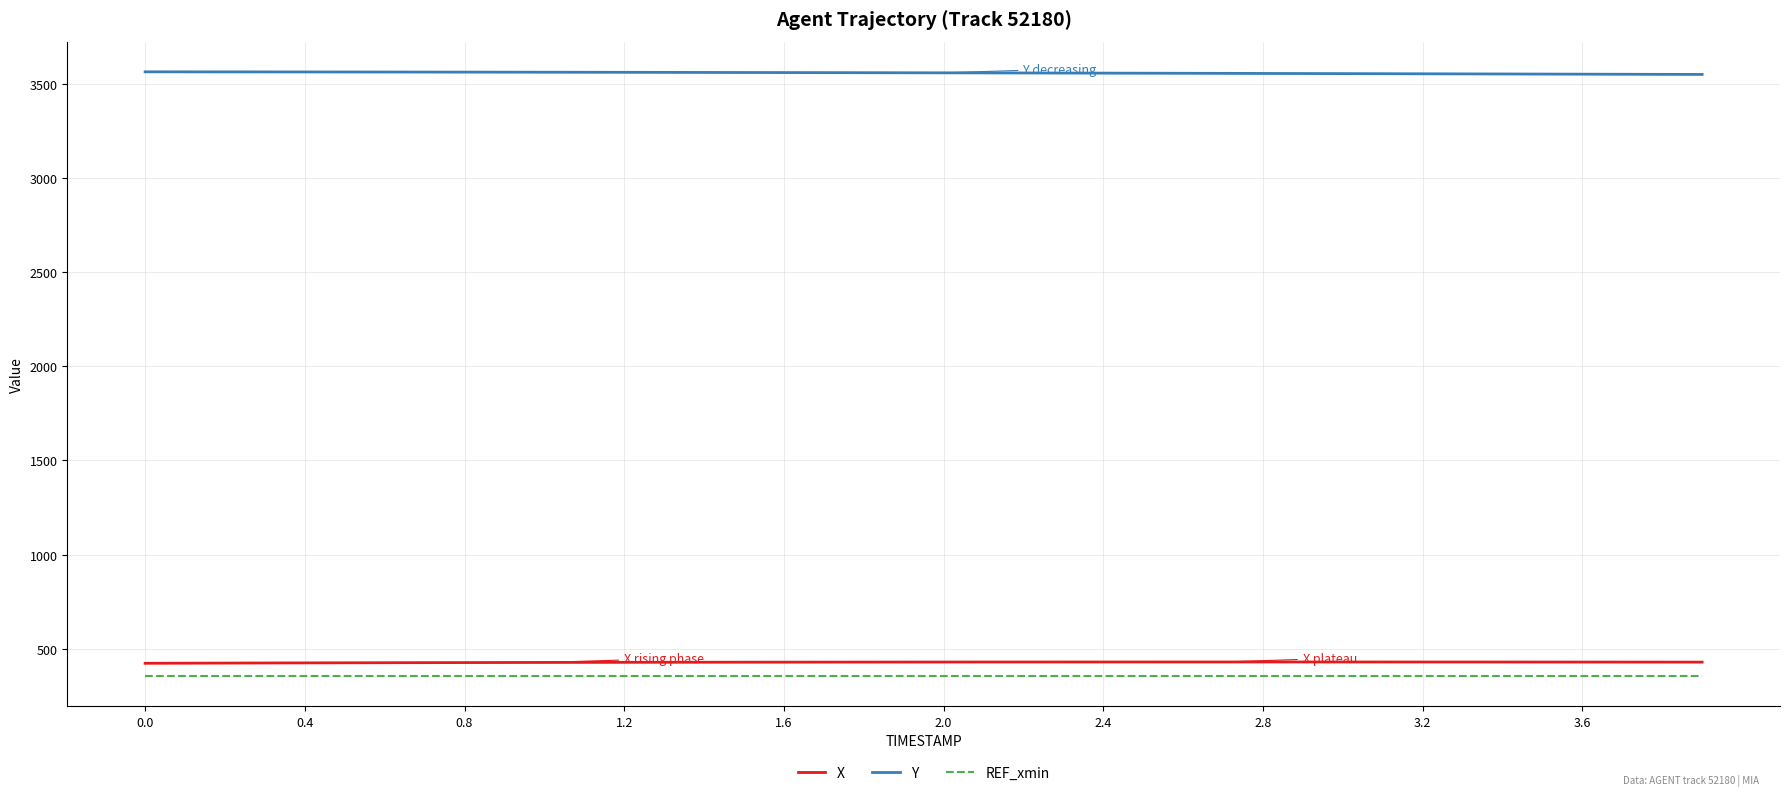

Which series has the largest total across all categories?

Y